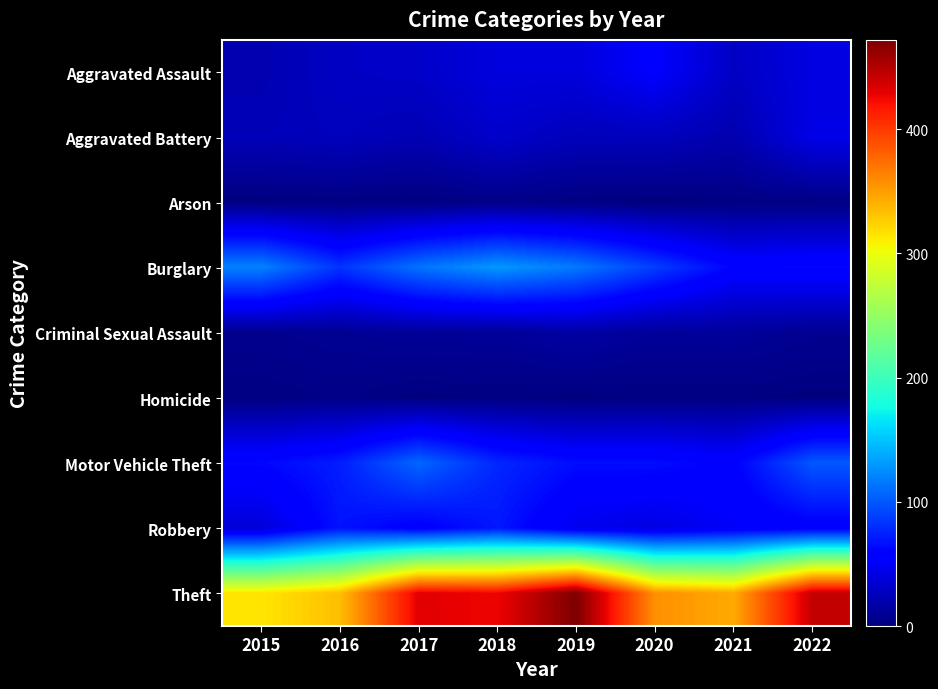

At 2015, list the series in order from largest to smallest.

Theft, Burglary, Motor Vehicle Theft, Robbery, Aggravated Battery, Aggravated Assault, Criminal Sexual Assault, Homicide, Arson